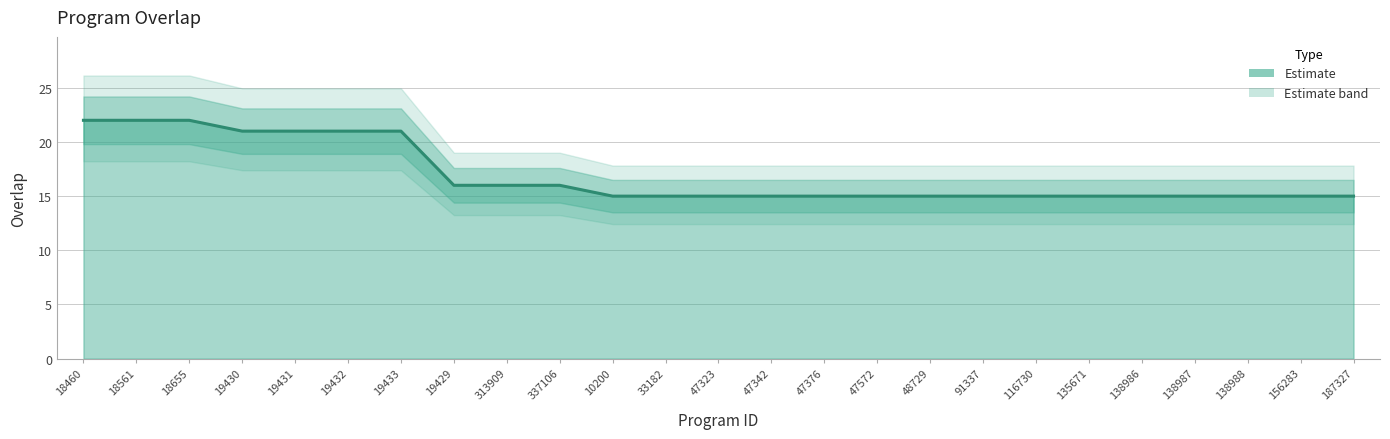

List the labels in order of value, largest first.

18460, 18561, 18655, 19430, 19431, 19432, 19433, 19429, 313909, 337106, 10200, 33182, 47323, 47342, 47376, 47572, 48729, 91337, 116730, 135671, 138986, 138987, 138988, 156283, 187327